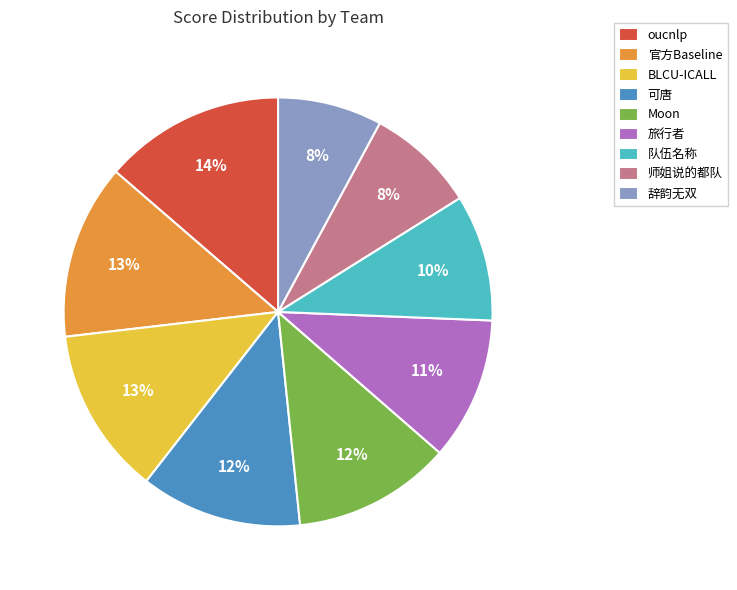

To the nearest percent, what is the average slice percentage?

11%